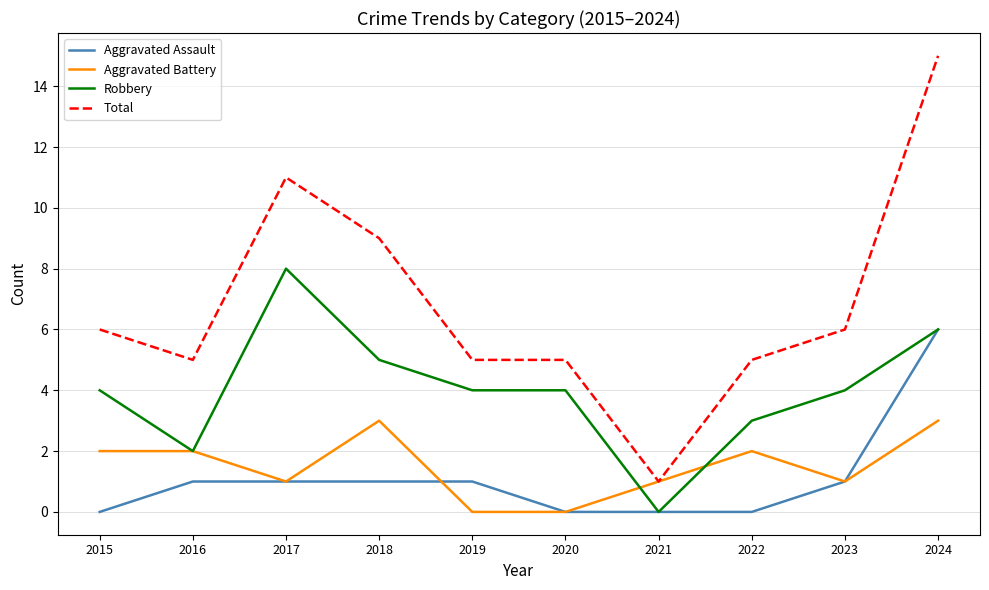

Is the value of Robbery at 2020 greater than the value of Total at 2018?

No